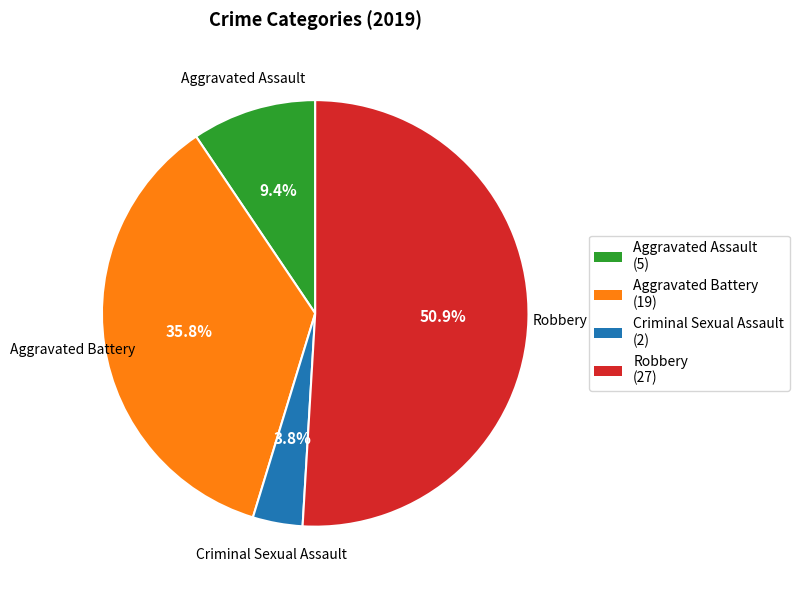

Between Robbery and Aggravated Battery, which is larger?

Robbery